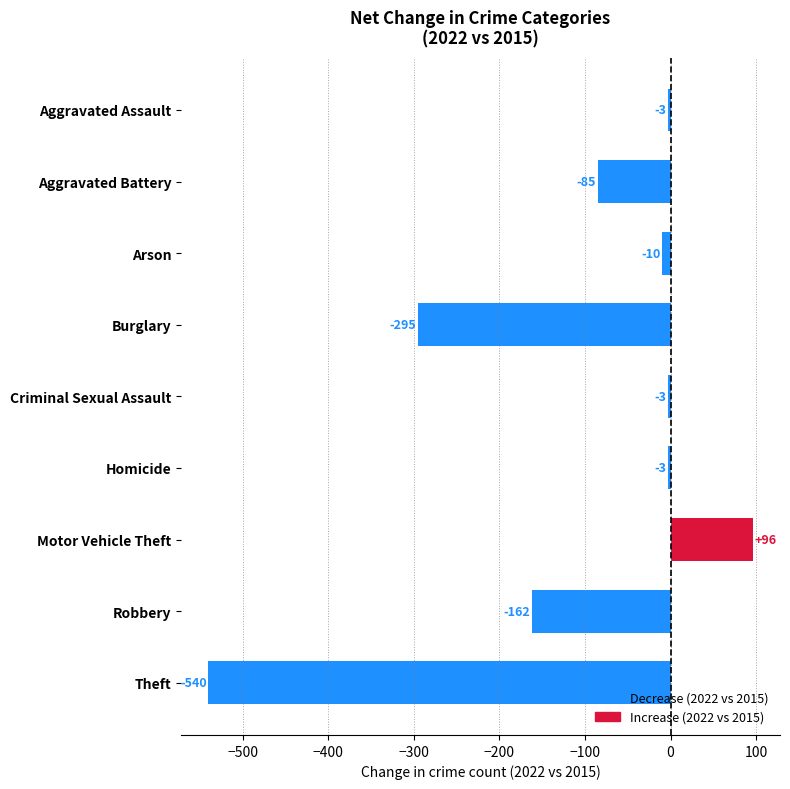

Where is the data nearest to the value -222?

Robbery